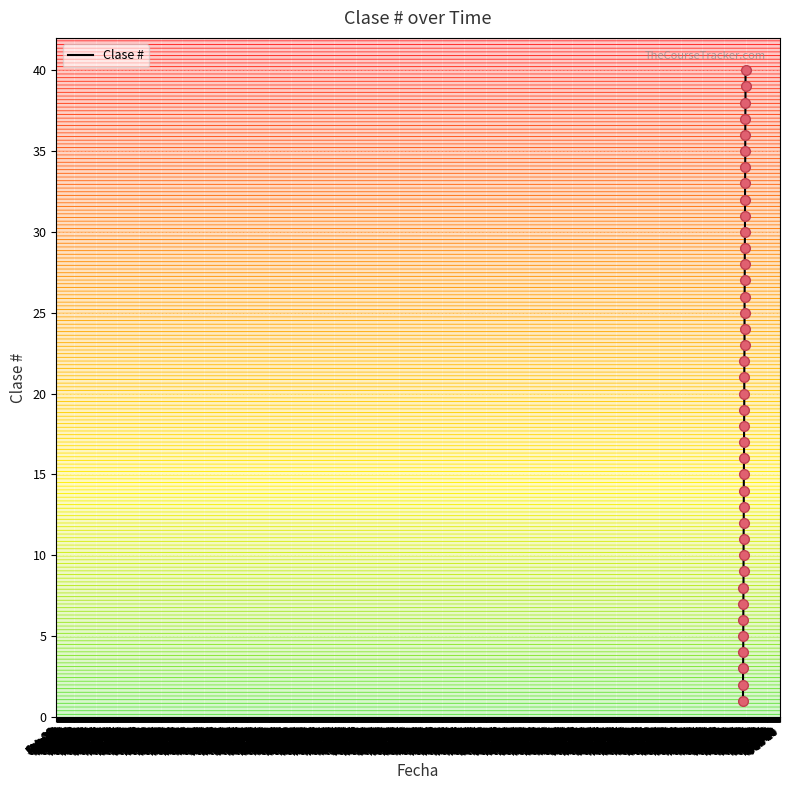

What is the change in value from Mar 10 to Jul 07?

+17